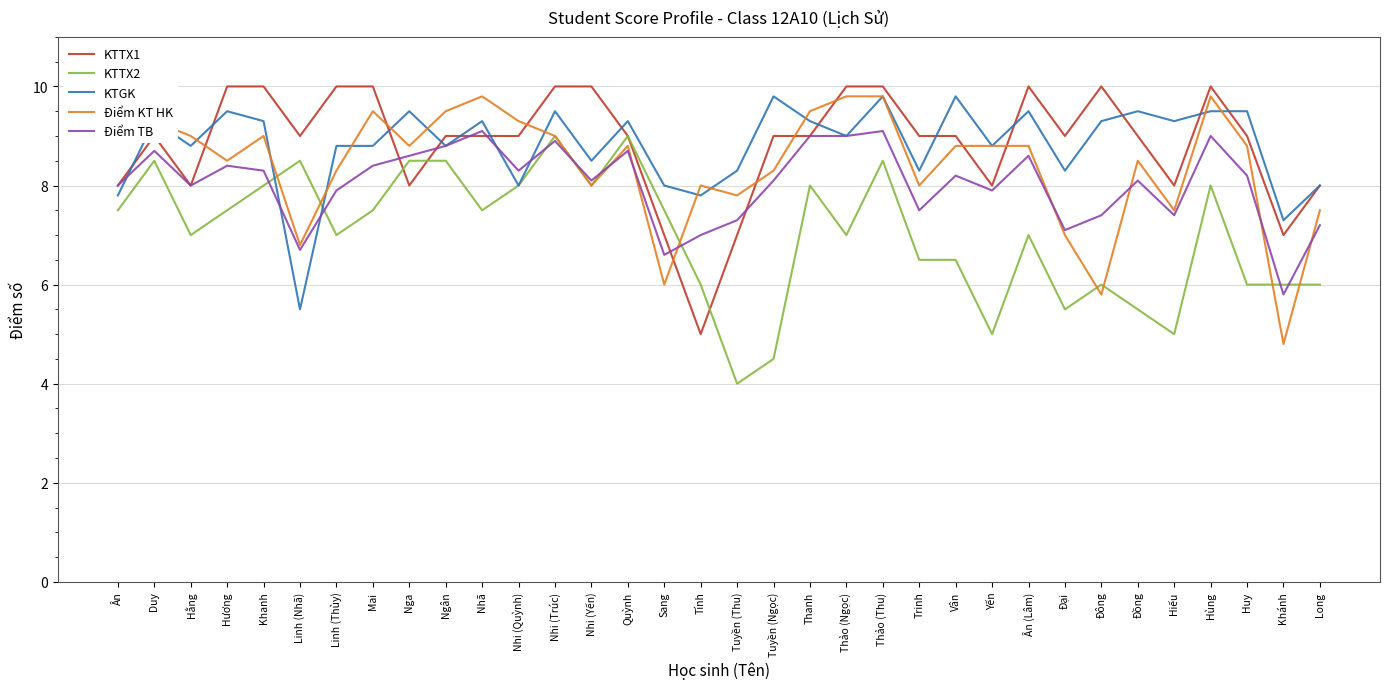

How many lines are shown in the chart?

5